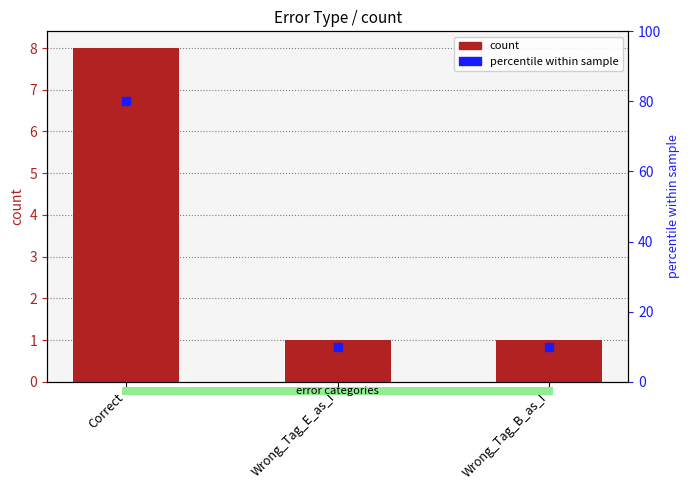

Which has a higher value, Wrong_Tag_B_as_I or Wrong_Tag_E_as_I?

Wrong_Tag_B_as_I